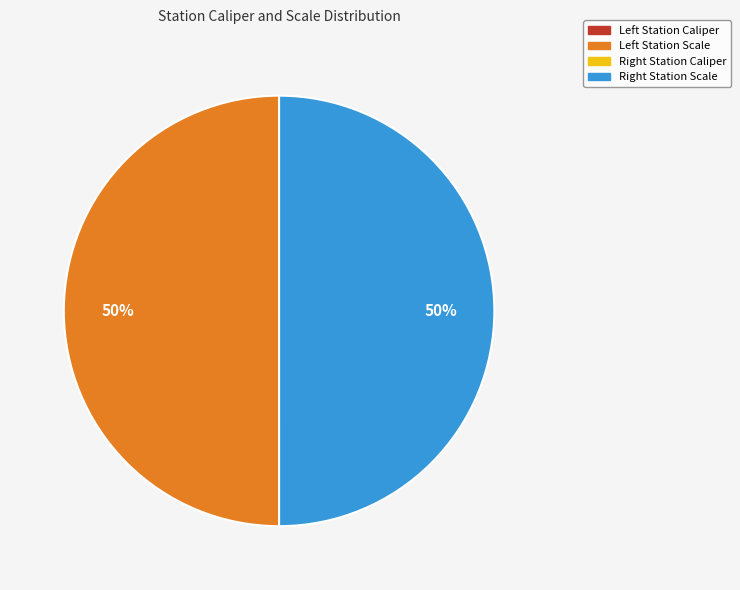

To the nearest percent, what is the difference between the largest and smallest slice percentages?

50%